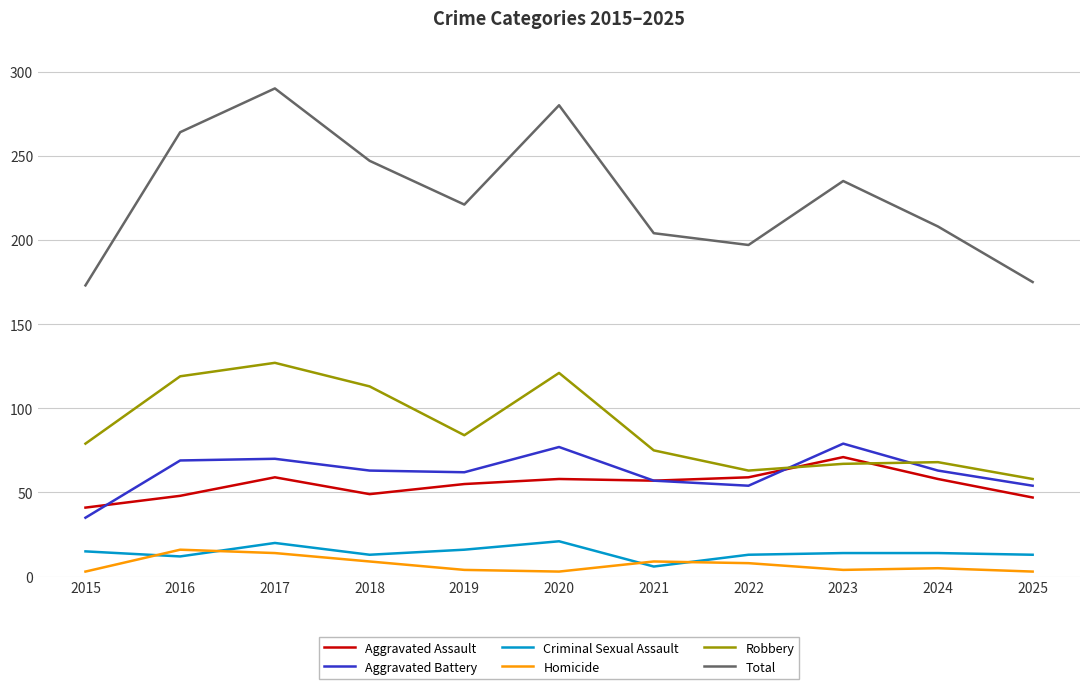

The value of Robbery at 2020 is 177. True or false?

False